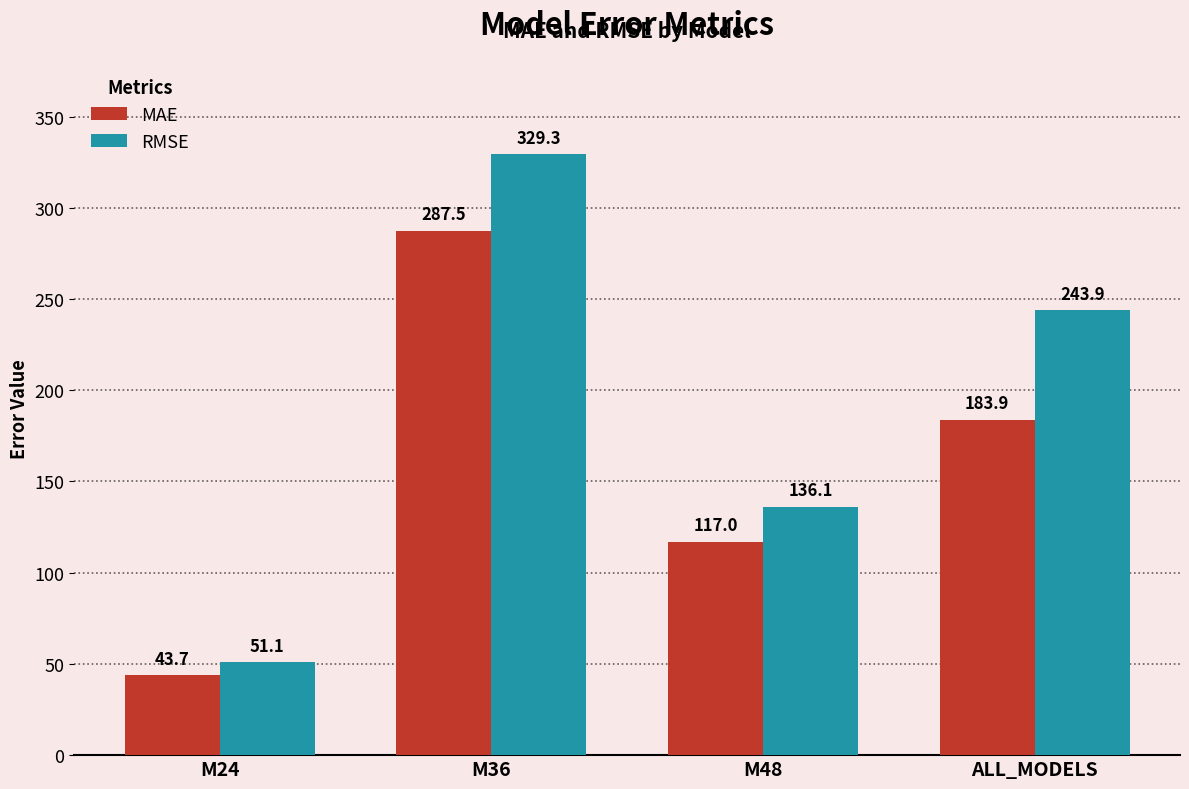

How many values in the RMSE series are below 243?

2